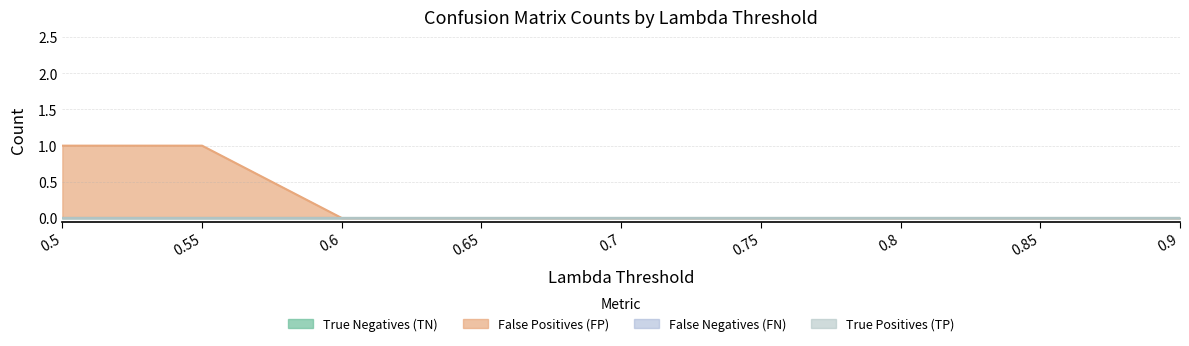

Does the chart have visible grid lines?

Yes